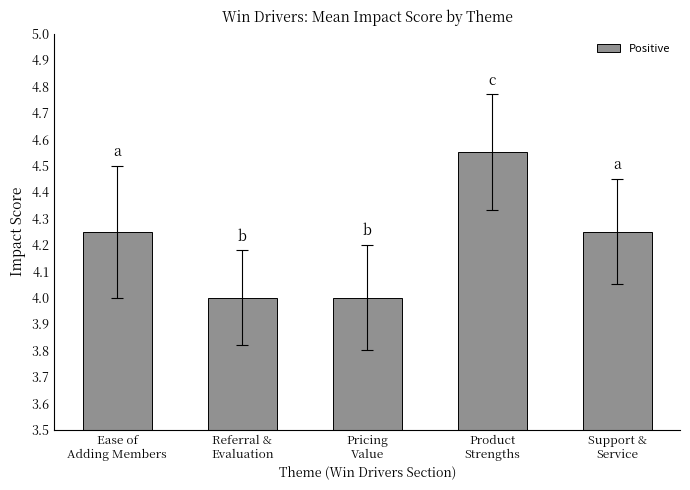

What is the sum of all values?

21.1